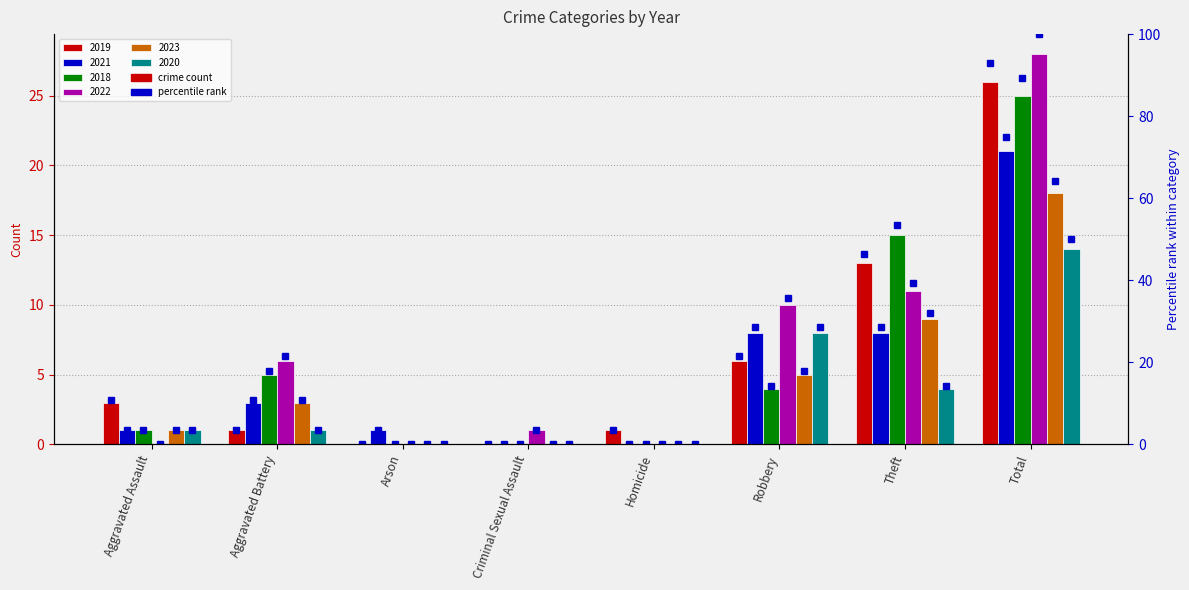

Reading left to right, what are all the values shown in this chart?

2019: Aggravated Assault=3	Aggravated Battery=1	Arson=0	Criminal Sexual Assault=0	Homicide=1	Robbery=6	Theft=13	Total=26
2021: Aggravated Assault=1	Aggravated Battery=3	Arson=1	Criminal Sexual Assault=0	Homicide=0	Robbery=8	Theft=8	Total=21
2018: Aggravated Assault=1	Aggravated Battery=5	Arson=0	Criminal Sexual Assault=0	Homicide=0	Robbery=4	Theft=15	Total=25
2022: Aggravated Assault=0	Aggravated Battery=6	Arson=0	Criminal Sexual Assault=1	Homicide=0	Robbery=10	Theft=11	Total=28
2023: Aggravated Assault=1	Aggravated Battery=3	Arson=0	Criminal Sexual Assault=0	Homicide=0	Robbery=5	Theft=9	Total=18
2020: Aggravated Assault=1	Aggravated Battery=1	Arson=0	Criminal Sexual Assault=0	Homicide=0	Robbery=8	Theft=4	Total=14